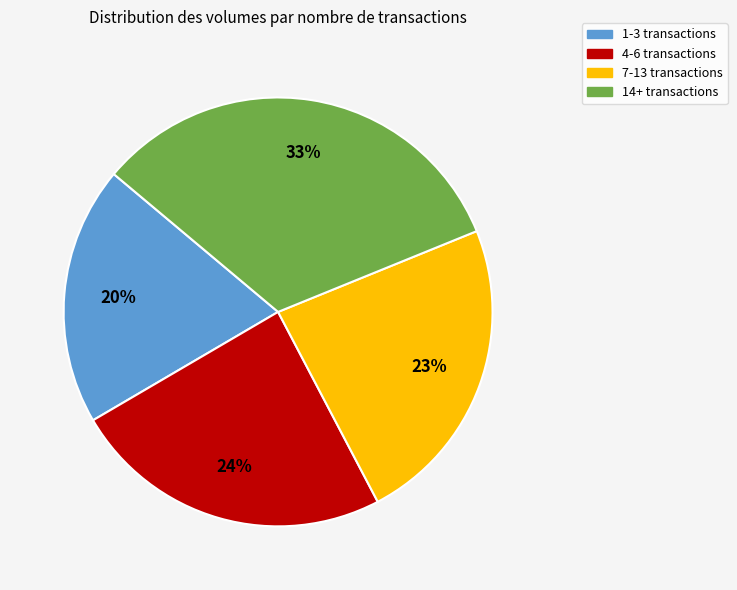

Does any single category account for the majority?

No